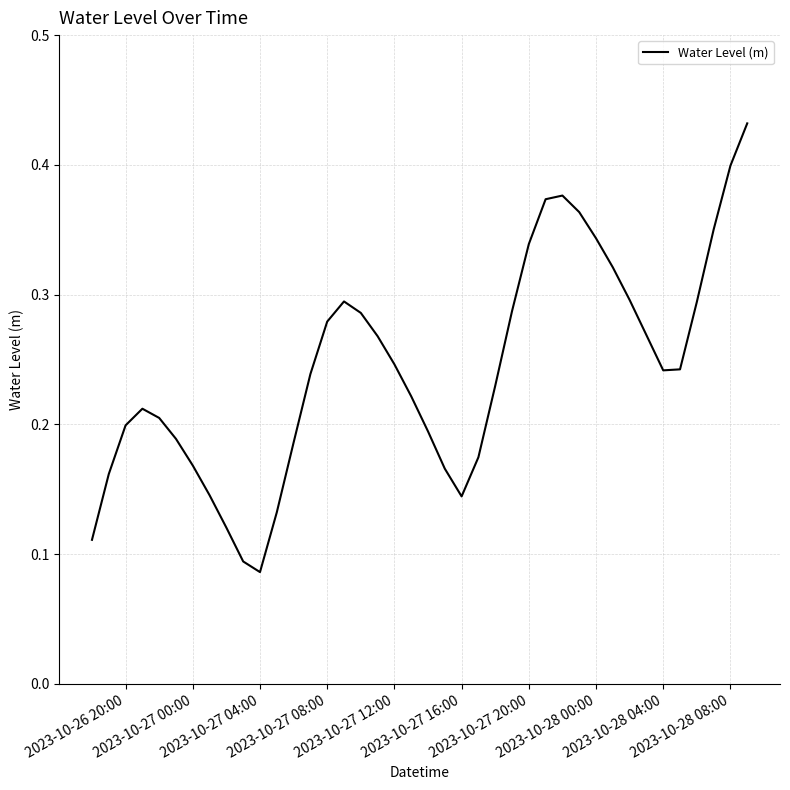

How many lines are shown in the chart?

1